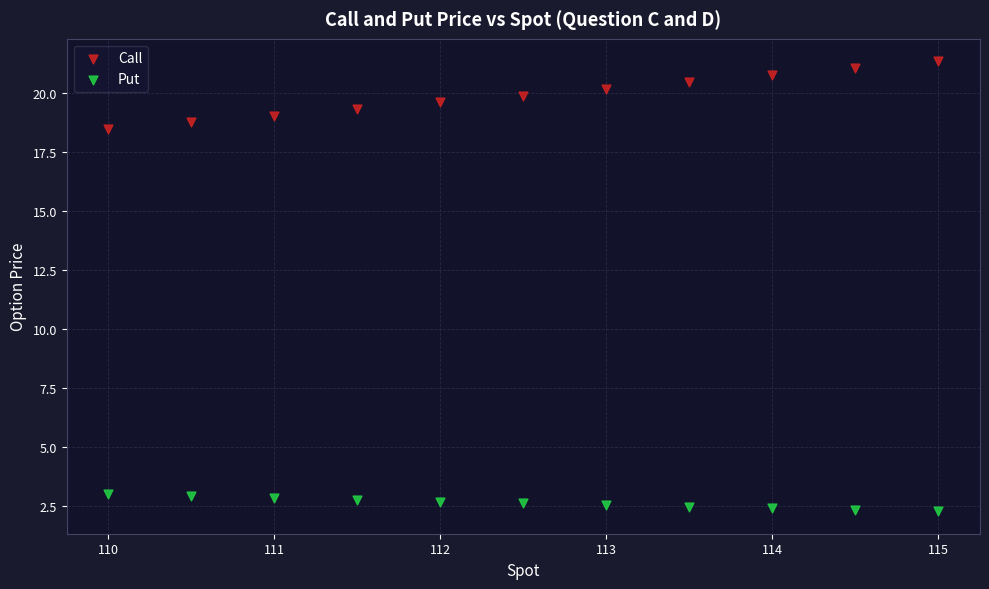

Across all data points, what is the range of Y values (max minus min)?

19.0